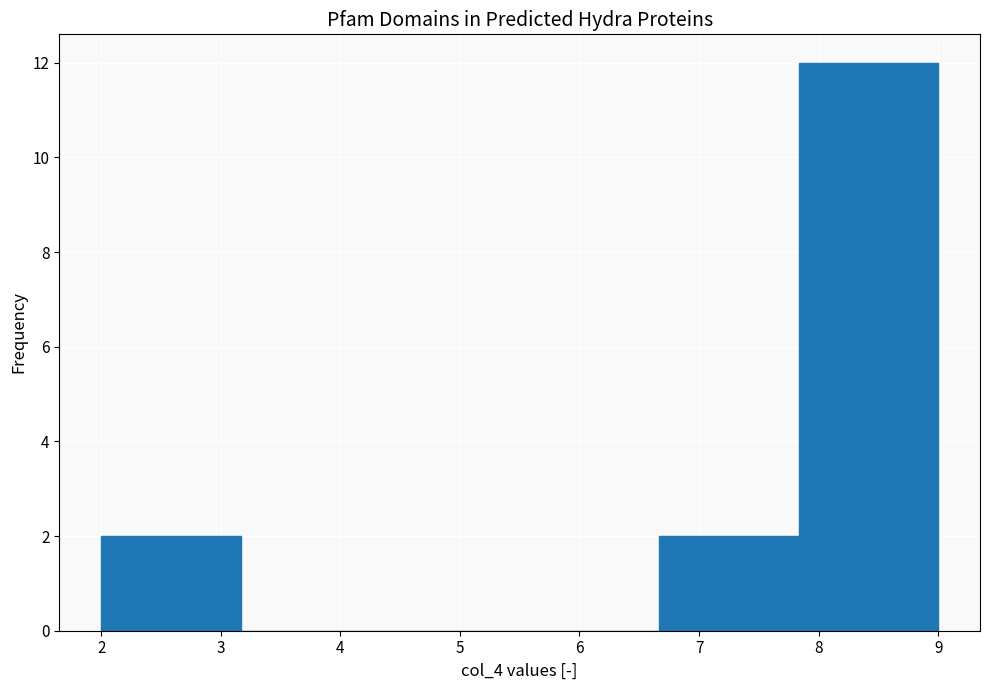

Reading left to right, transcribe this chart: for each bar, give the range it covers on the x-axis and its height. Neither the bar edges nor the heights are printed on the chart, so give them approximately, as read against the axes.

2.0 to 3.2: 2
3.2 to 4.3: 0
4.3 to 5.5: 0
5.5 to 6.7: 0
6.7 to 7.8: 2
7.8 to 9.0: 12